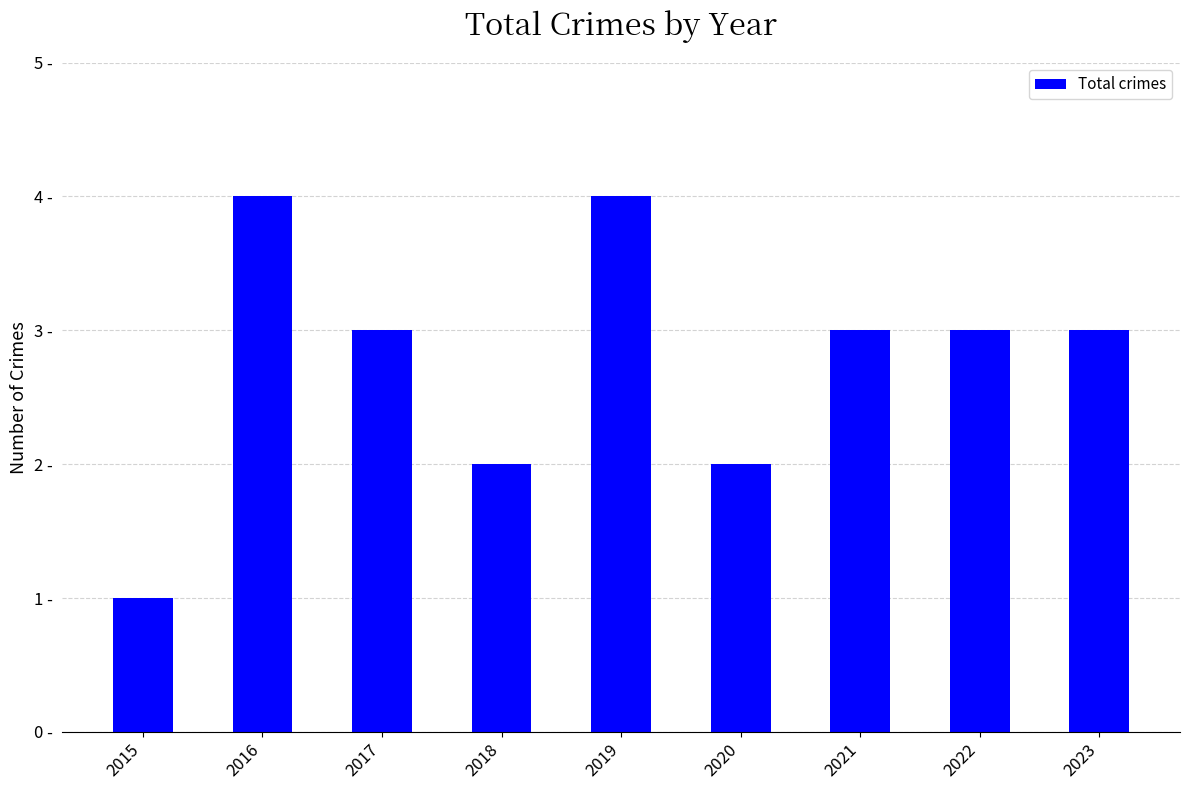

What is the difference between the values at 2023 and 2020?

1